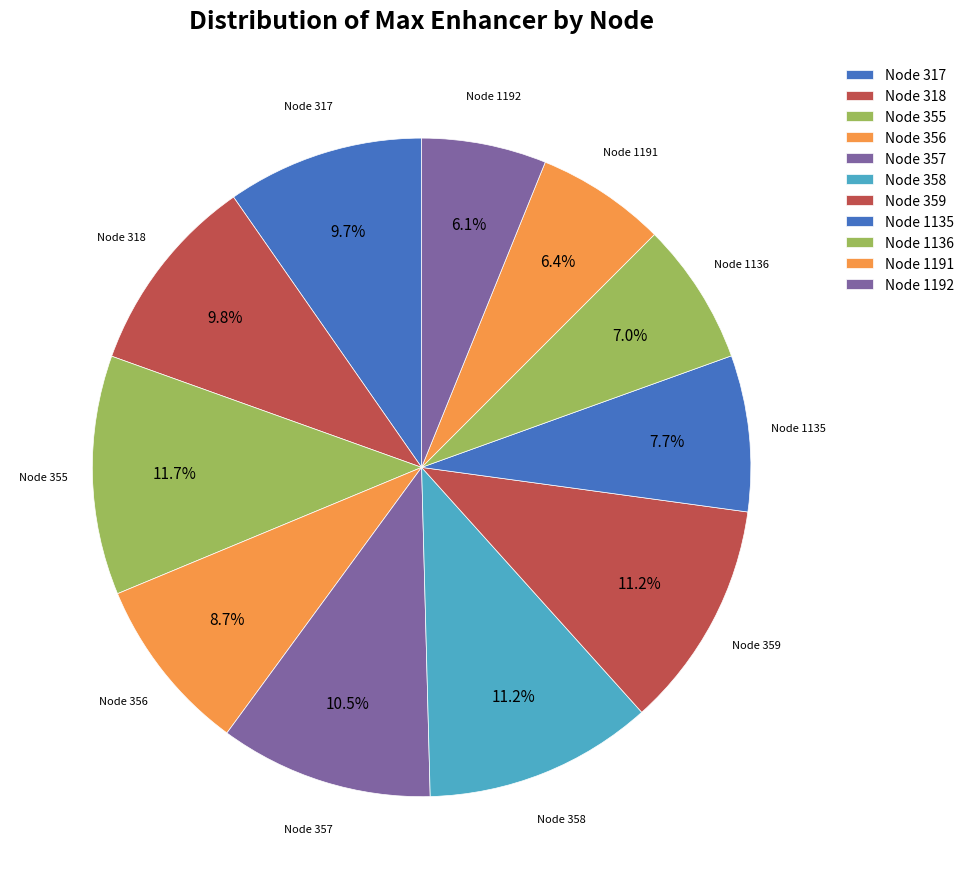

Count the number of slices in the pie.

11